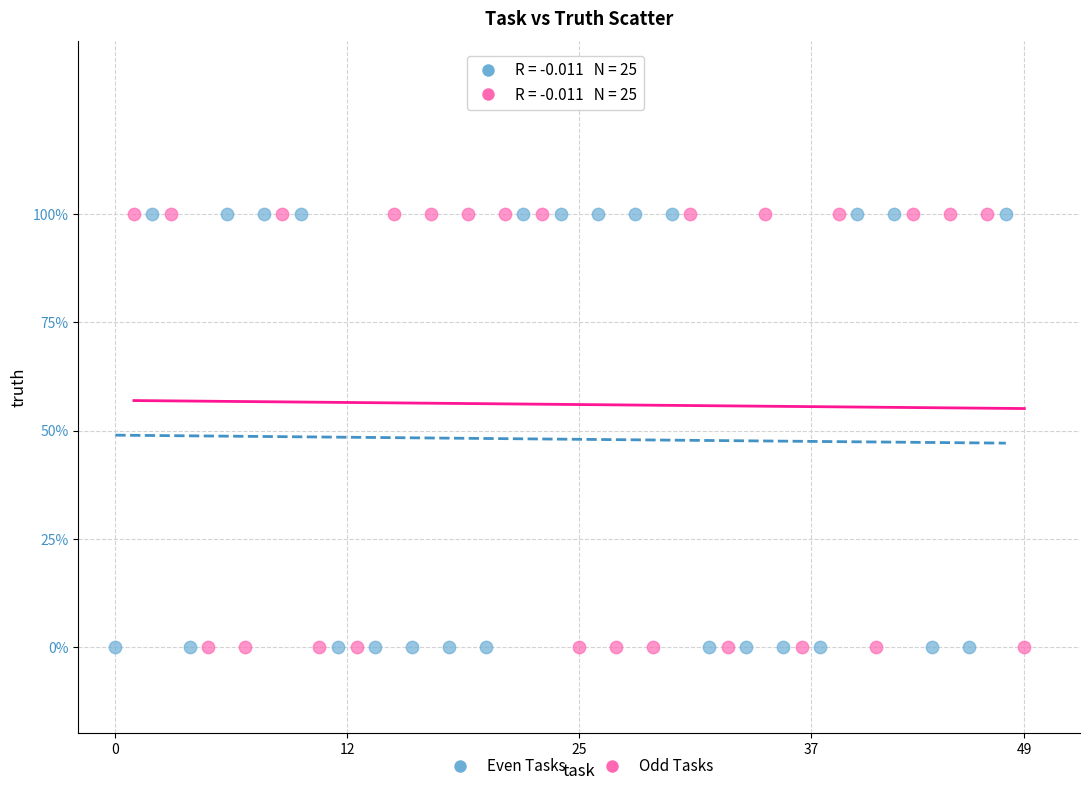

What are all the series names shown in the legend?

Even Tasks, Odd Tasks